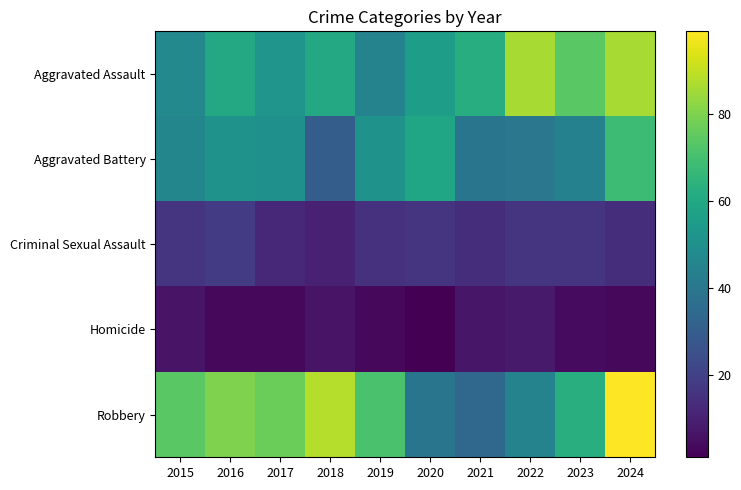

Reading left to right, list all the values displayed in this chart.

Aggravated Assault: 2015=47	2016=60	2017=52	2018=60	2019=45	2020=56	2021=62	2022=86	2023=74	2024=86
Aggravated Battery: 2015=46	2016=51	2017=50	2018=30	2019=51	2020=59	2021=39	2022=40	2023=44	2024=68
Criminal Sexual Assault: 2015=16	2016=18	2017=12	2018=10	2019=15	2020=16	2021=14	2022=16	2023=16	2024=14
Homicide: 2015=6	2016=3	2017=3	2018=6	2019=3	2020=1	2021=7	2022=8	2023=4	2024=3
Robbery: 2015=74	2016=80	2017=77	2018=88	2019=71	2020=39	2021=34	2022=45	2023=63	2024=99